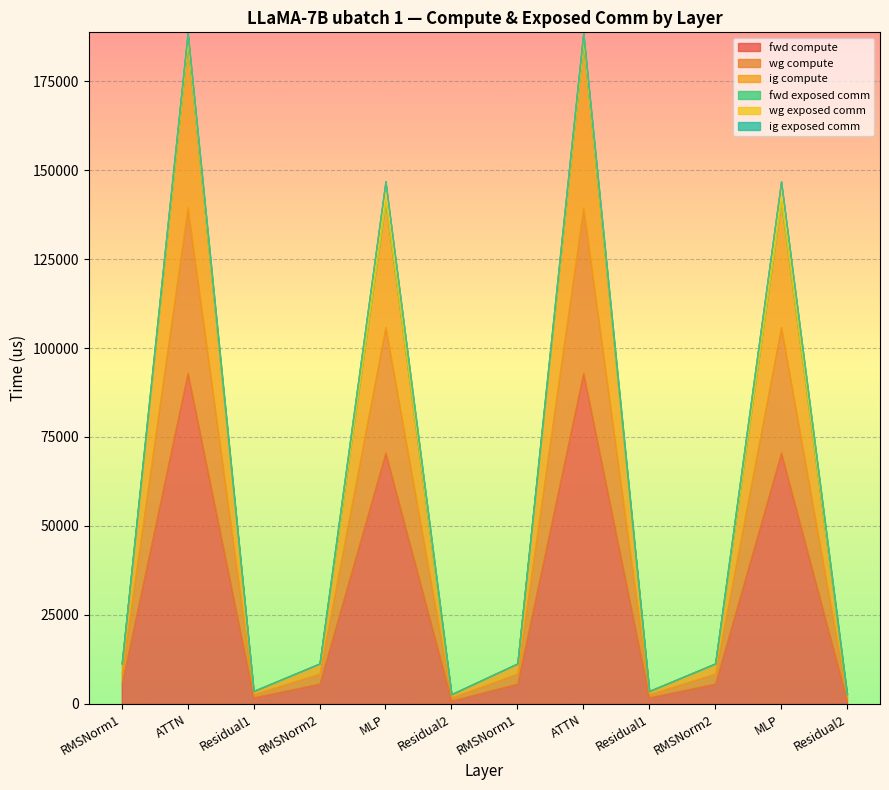

At which category does wg exposed comm reach its first local peak?

ATTN